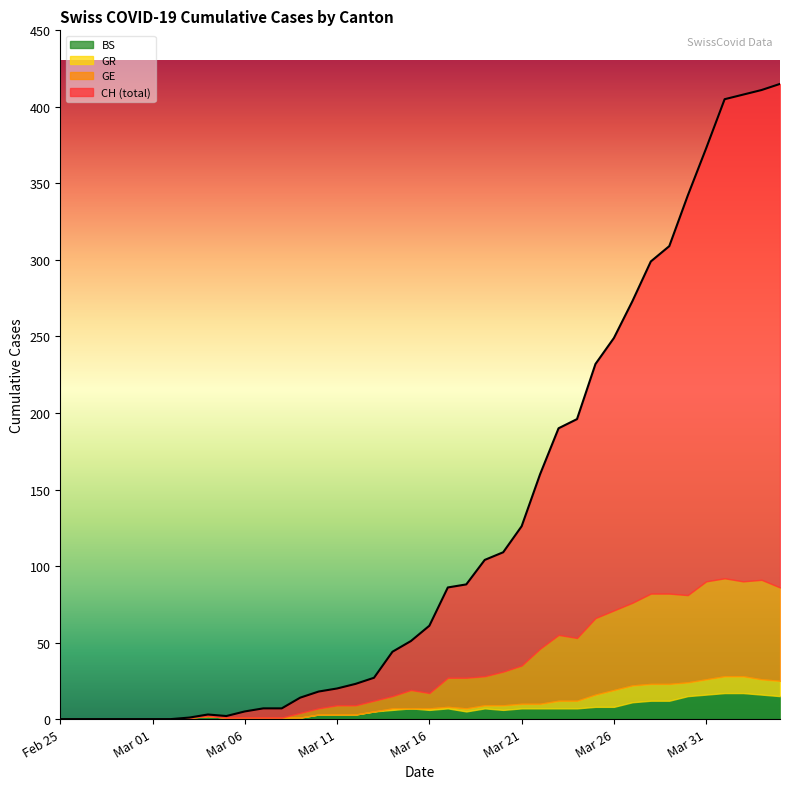

What is the maximum value for BS?

17